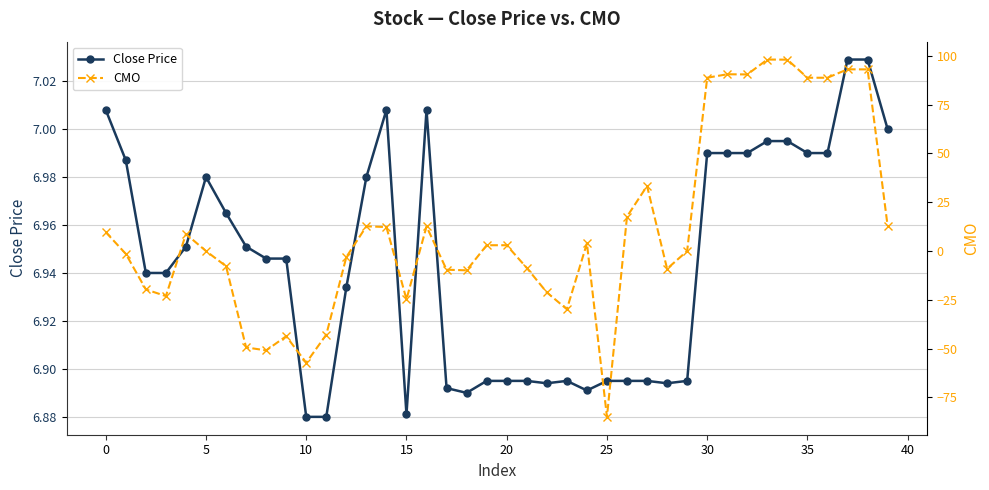

At which category is the sum across all series the highest?

33